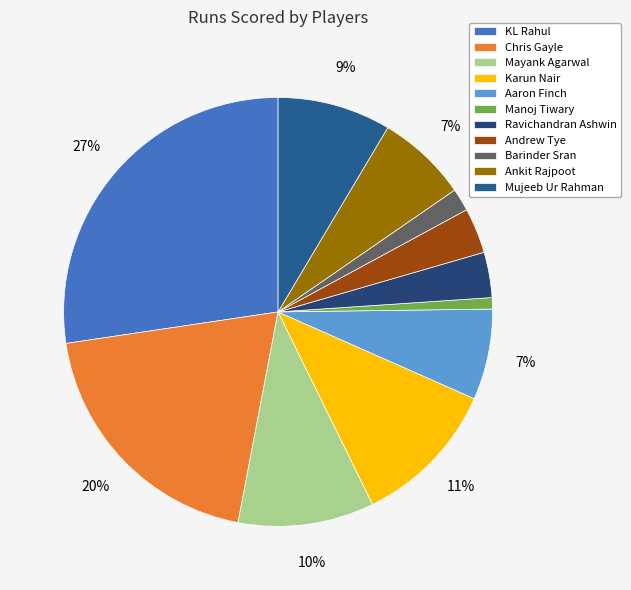

The Karun Nair slice represents 11% of the pie. True or false?

True